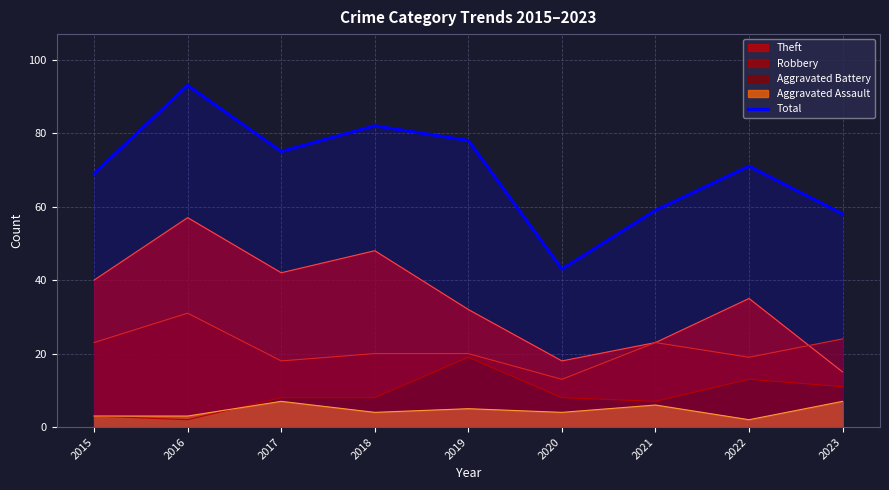

The chart shows a value of 46 at 2018. True or false?

False